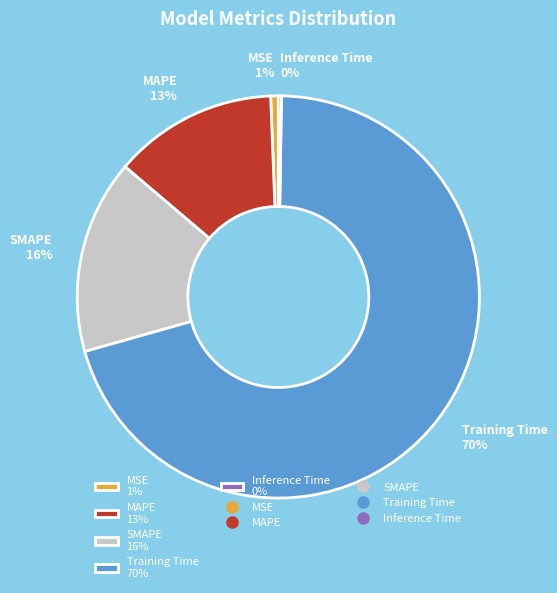

Is MAPE 13% the majority of the pie?

No